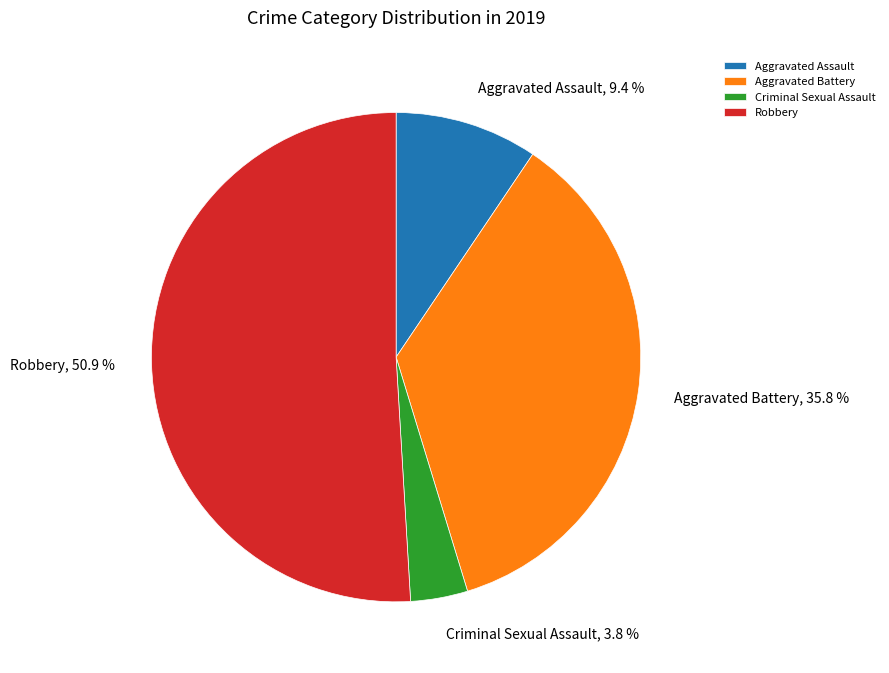

Which has a higher value, Robbery or Aggravated Battery?

Robbery